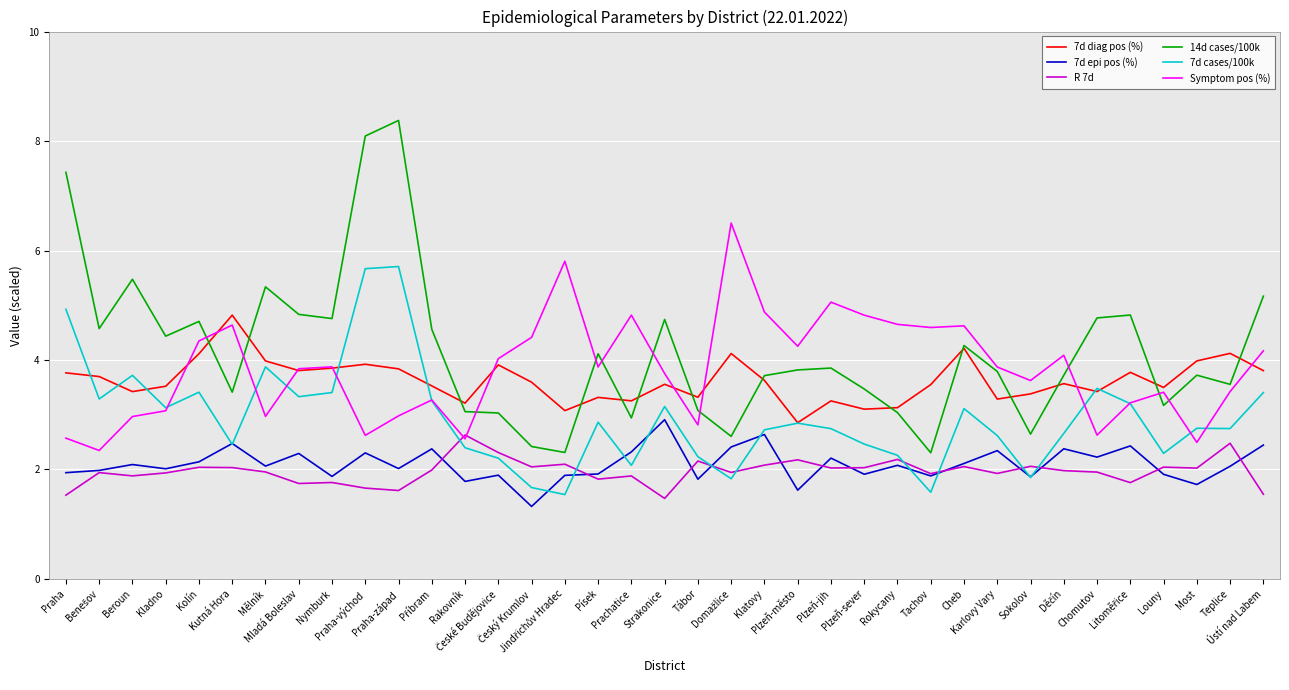

What is the smallest value displayed?

1.3